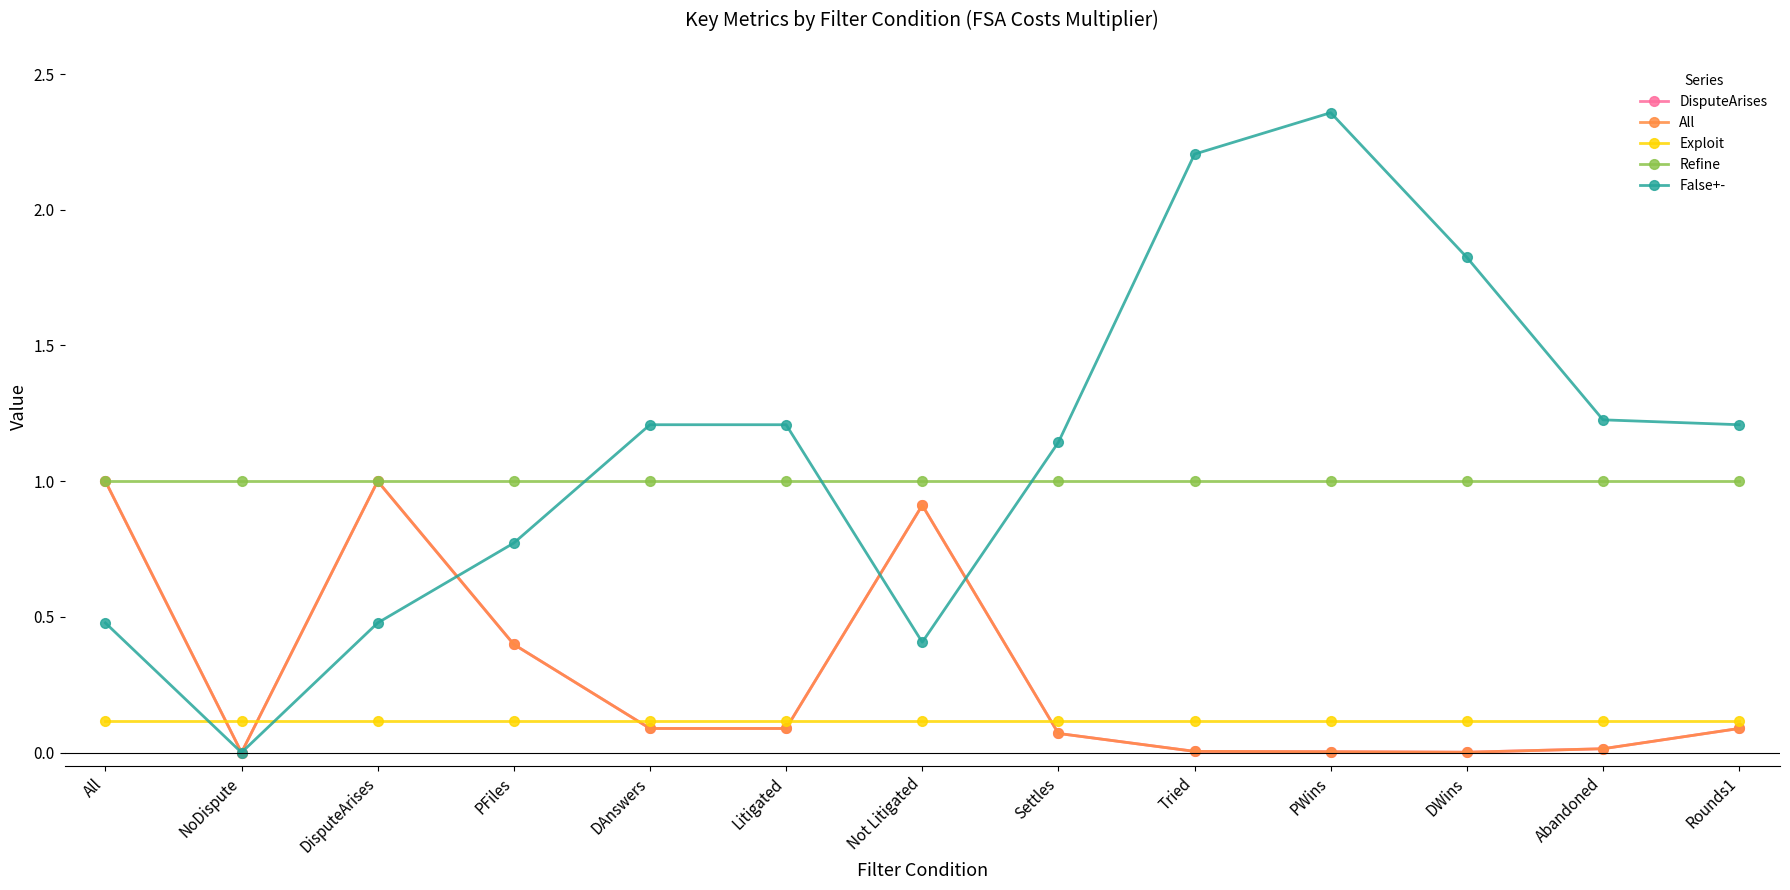

At which category does DisputeArises reach its first local valley?

NoDispute